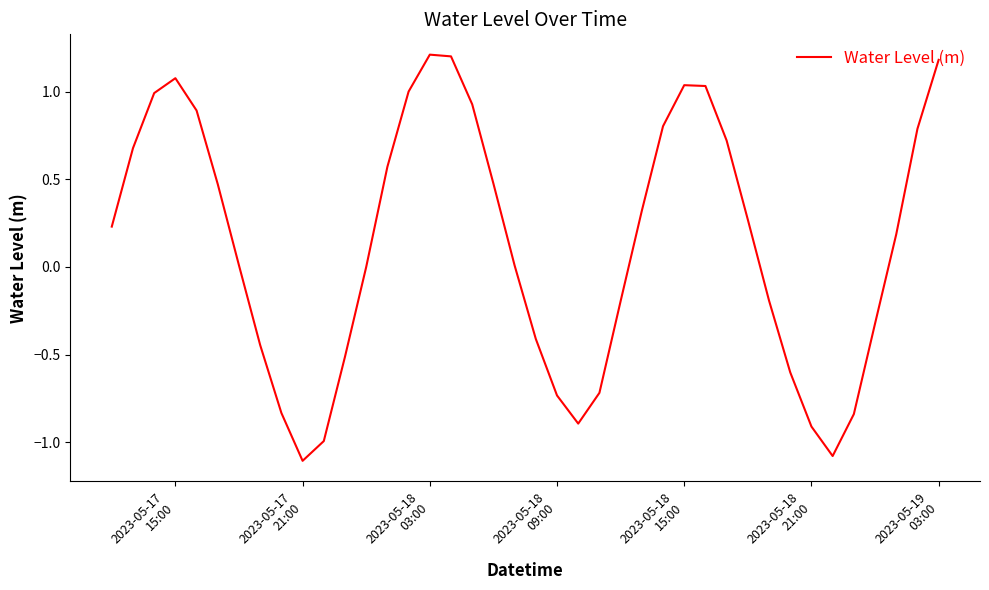

What is the greatest value displayed?

1.2